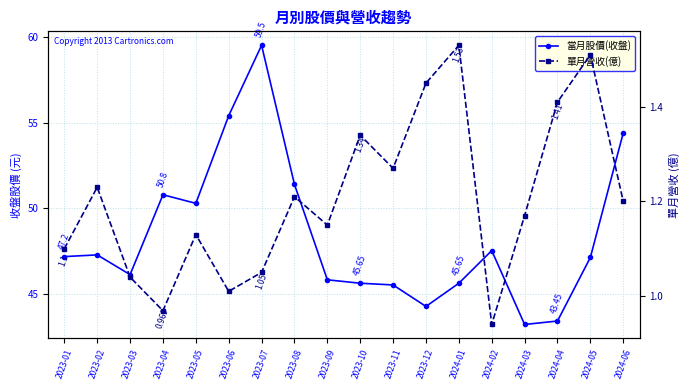

The value of 當月股價(收盤) at 2023-05 is 50.3. True or false?

True